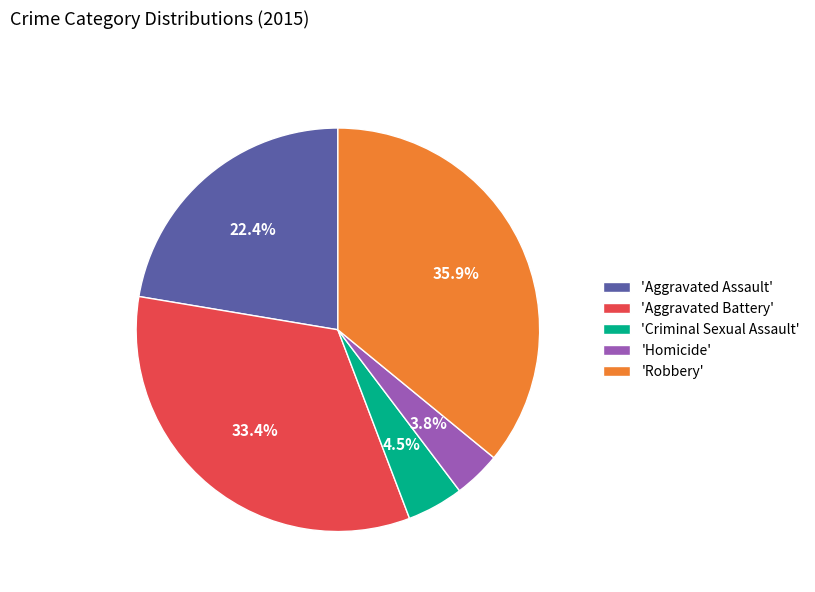

To the nearest percent, what is the average slice percentage?

20%